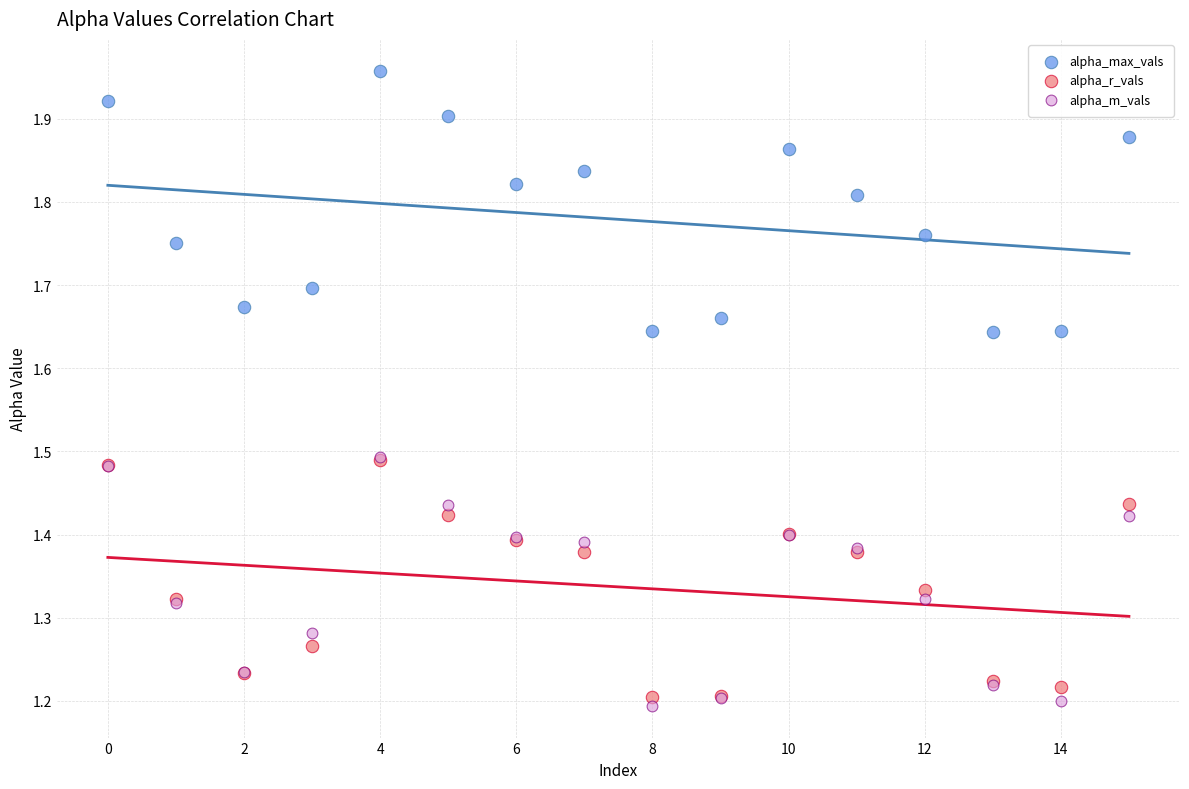

Which series contains the highest Y value?

alpha_max_vals